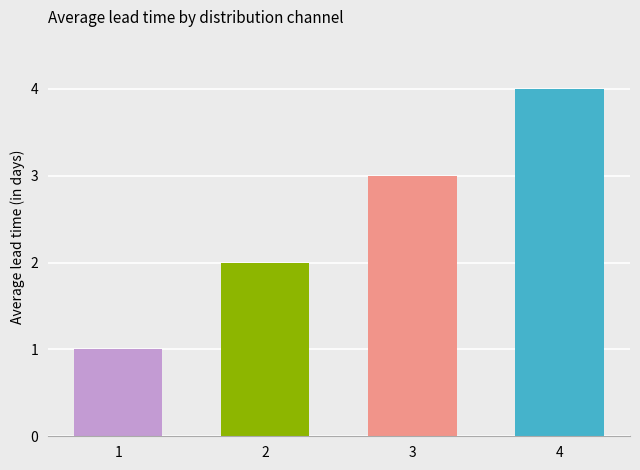

List the labels in order of value, smallest first.

1, 2, 3, 4